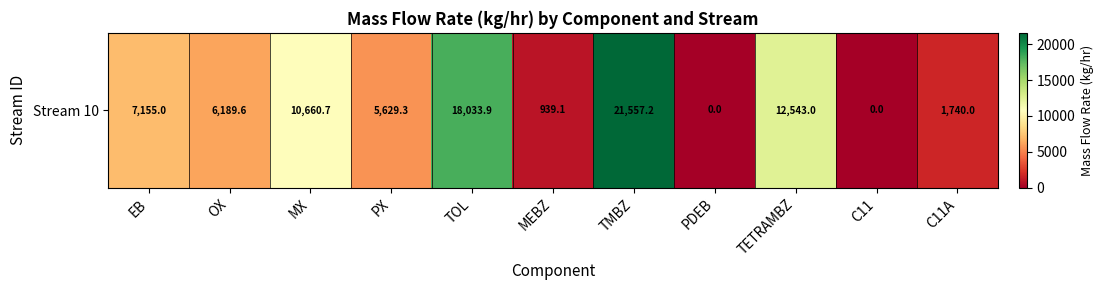

Reading right to left, what are all the values shown in this chart?

C11A=1740.0	C11=0.0	TETRAMBZ=12543.0	PDEB=0.0	TMBZ=21557.2	MEBZ=939.1	TOL=18033.9	PX=5629.3	MX=10660.7	OX=6189.6	EB=7155.0